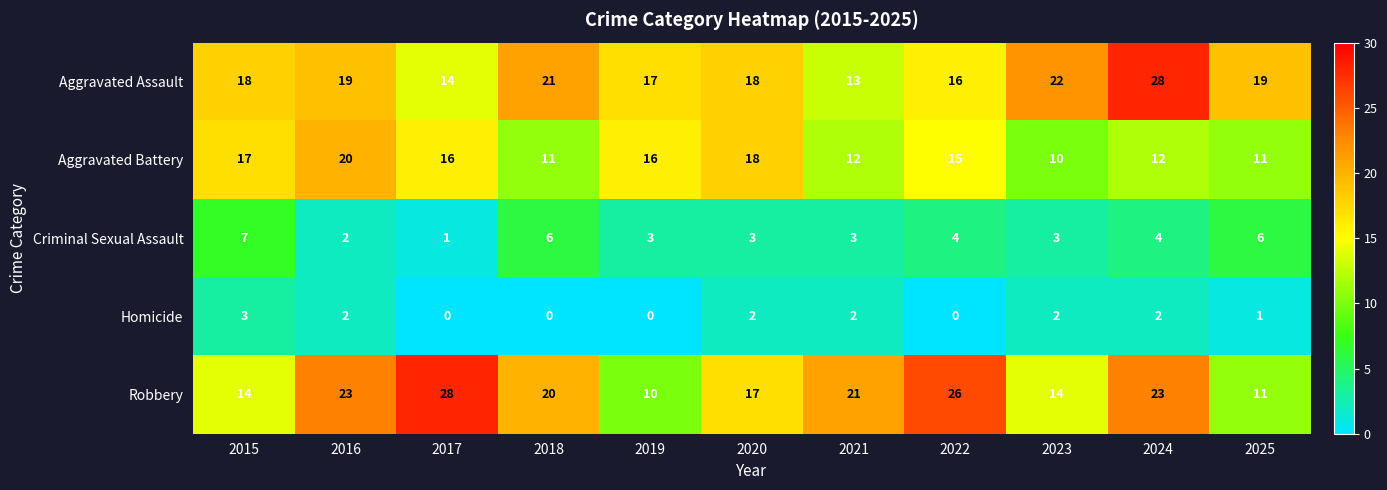

The value of Aggravated Battery at 2017 is 16. True or false?

True